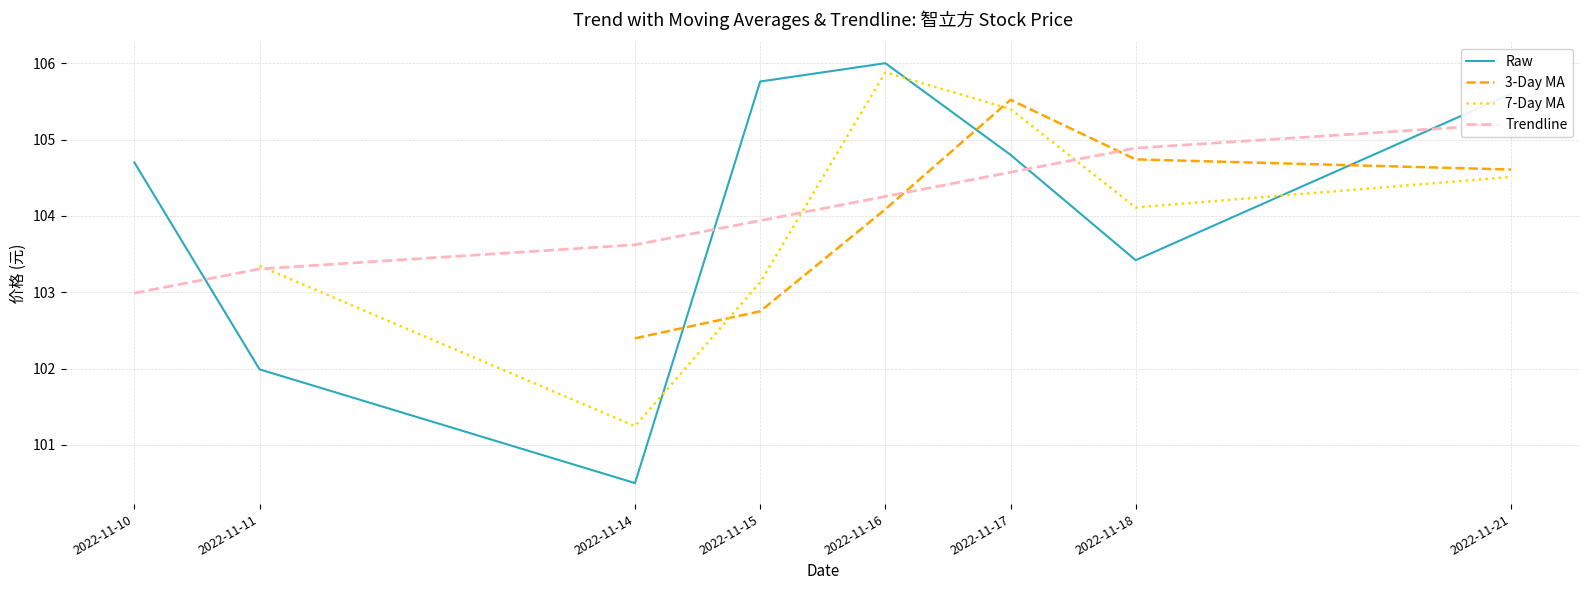

The value at 2022-11-16 is 106.0. True or false?

True